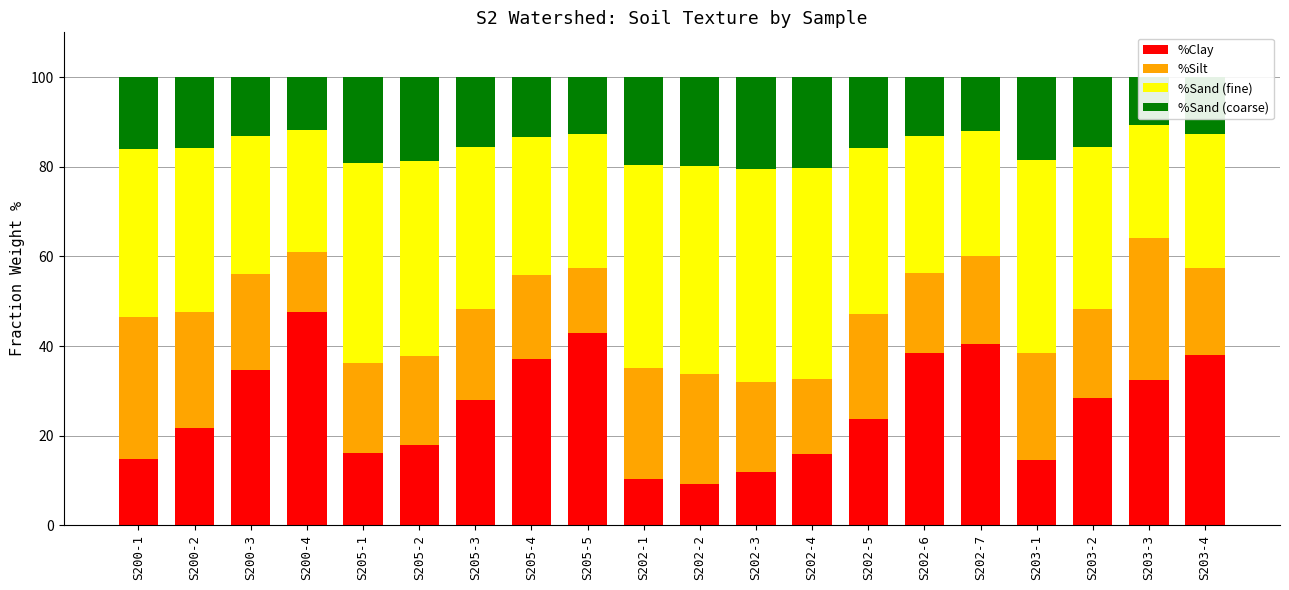

Reading left to right, what are all the values shown in this chart?

%Clay: 14.8	21.8	34.7	47.5	16.0	18.0	27.9	37.0	43.0	10.3	9.3	11.9	15.8	23.8	38.4	40.4	14.7	28.5	32.5	38.0
%Silt: 31.7	25.7	21.5	13.5	20.1	19.7	20.4	18.8	14.5	24.7	24.4	20.1	16.8	23.4	17.8	19.8	23.8	19.8	31.7	19.4
%Sand (fine): 37.4	36.7	30.7	27.3	44.7	43.6	36.2	31.0	29.8	45.5	46.4	47.6	47.1	37.0	30.6	27.9	43.1	36.2	25.1	29.8
%Sand (coarse): 16.0	15.7	13.2	11.7	19.2	18.7	15.5	13.3	12.8	19.5	19.9	20.4	20.2	15.8	13.1	11.9	18.5	15.5	10.8	12.8